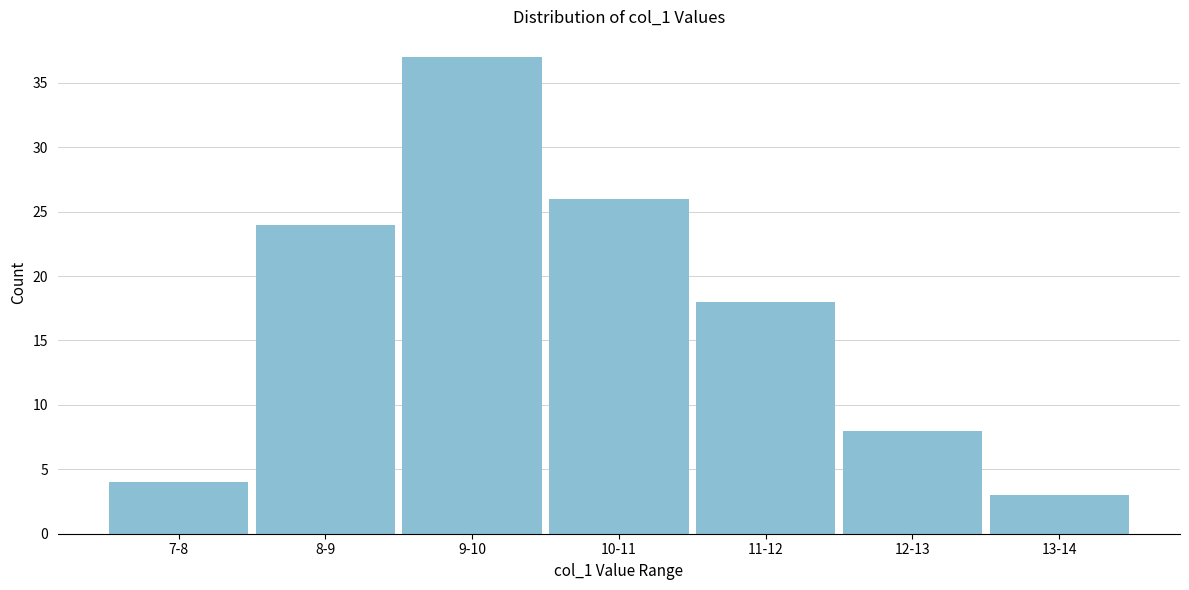

Reading left to right, list all the values displayed in this chart.

7-8=4	8-9=24	9-10=37	10-11=26	11-12=18	12-13=8	13-14=3